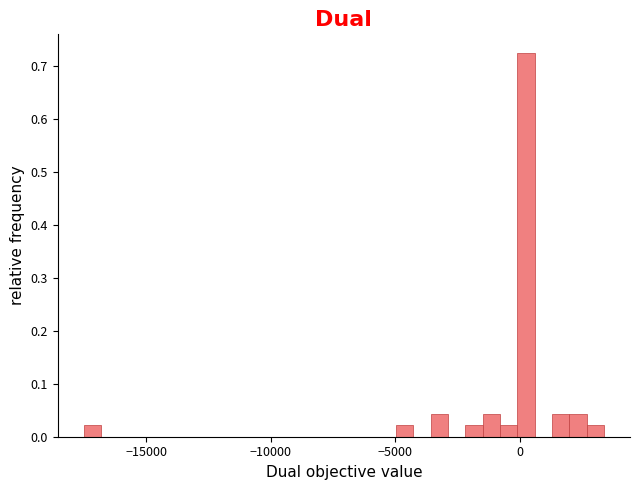

Read against the x-axis, roughly where is the centre of the tallest bar?

0